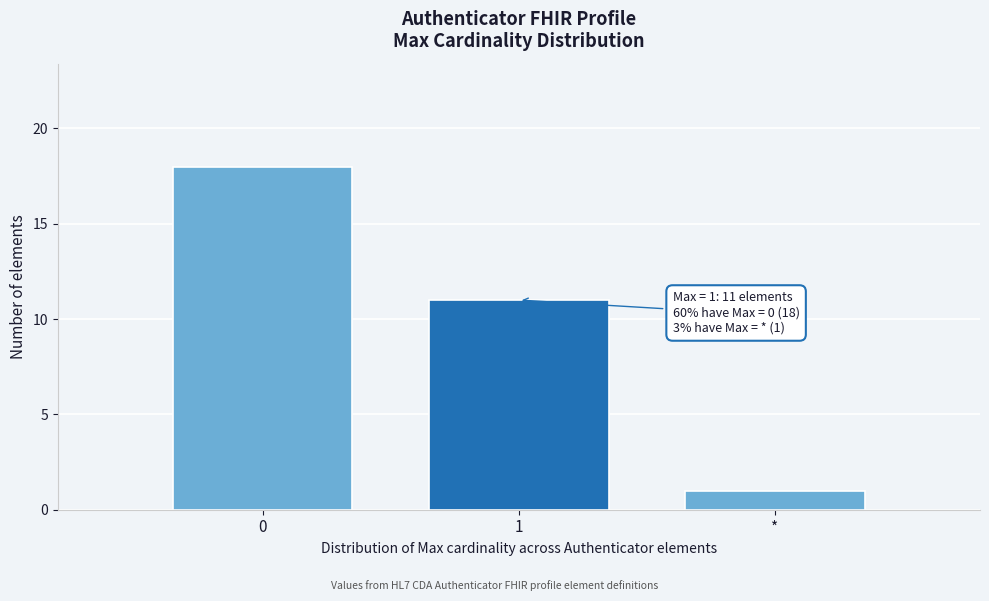

Reading left to right, transcribe all the data shown in this chart.

0=18	1=11	*=1